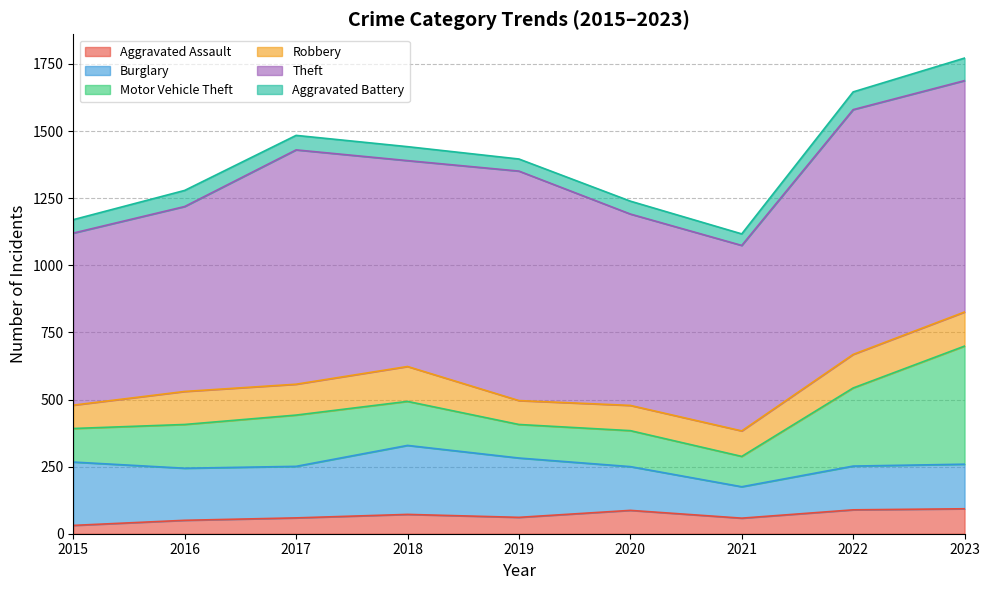

Where is Motor Vehicle Theft nearest to the value 276?

2022